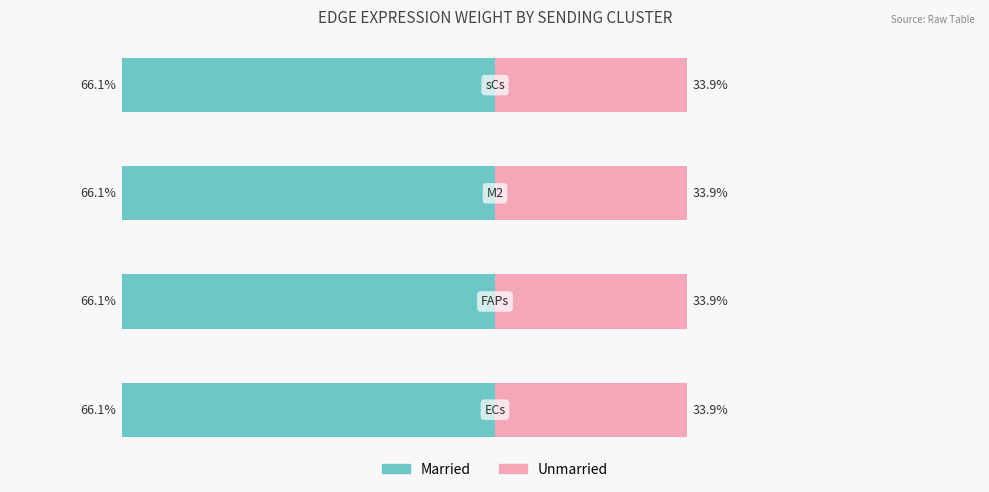

How many bars are there in total?

8